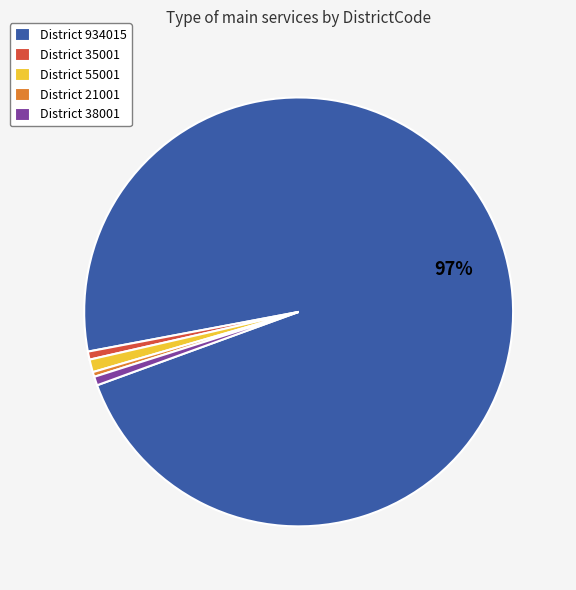

Count the number of slices in the pie.

5